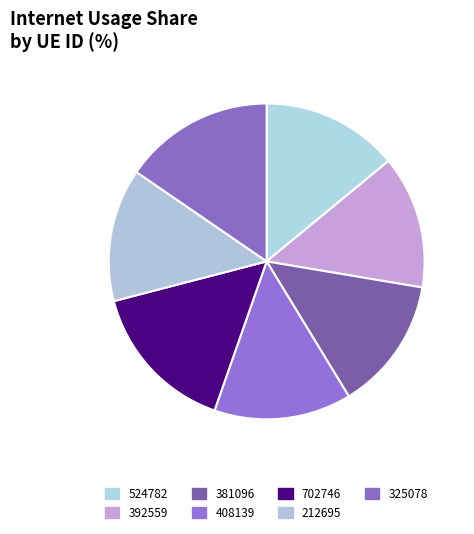

Rank the categories by value from lowest to highest.

212695, 392559, 381096, 524782, 408139, 325078, 702746